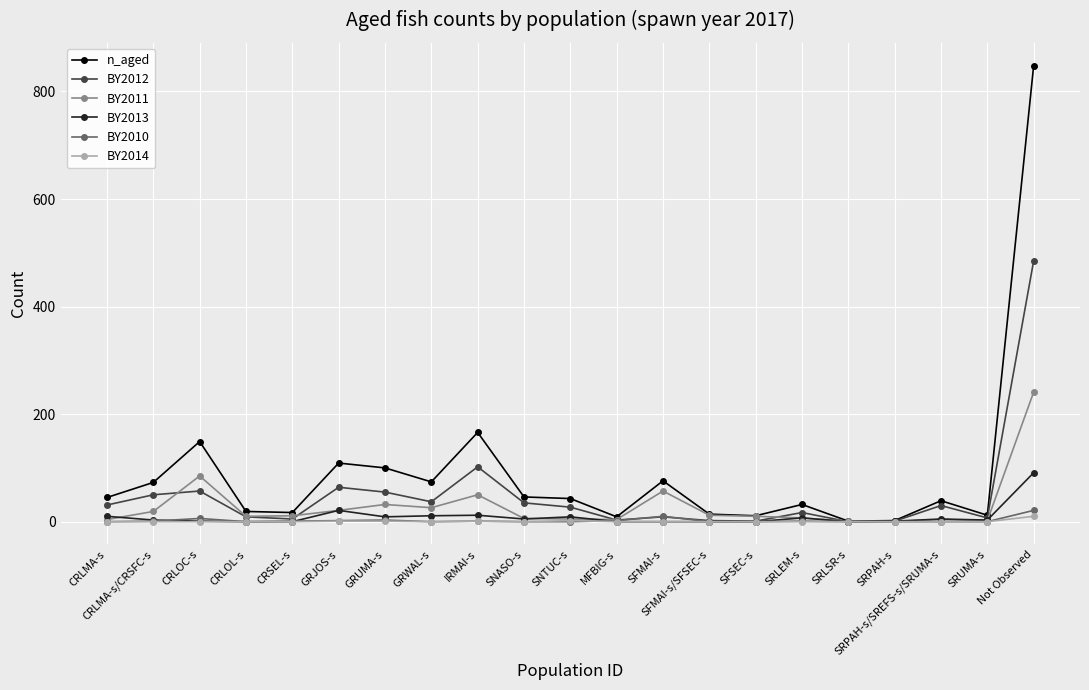

Which category has the highest value across all series?

Not Observed